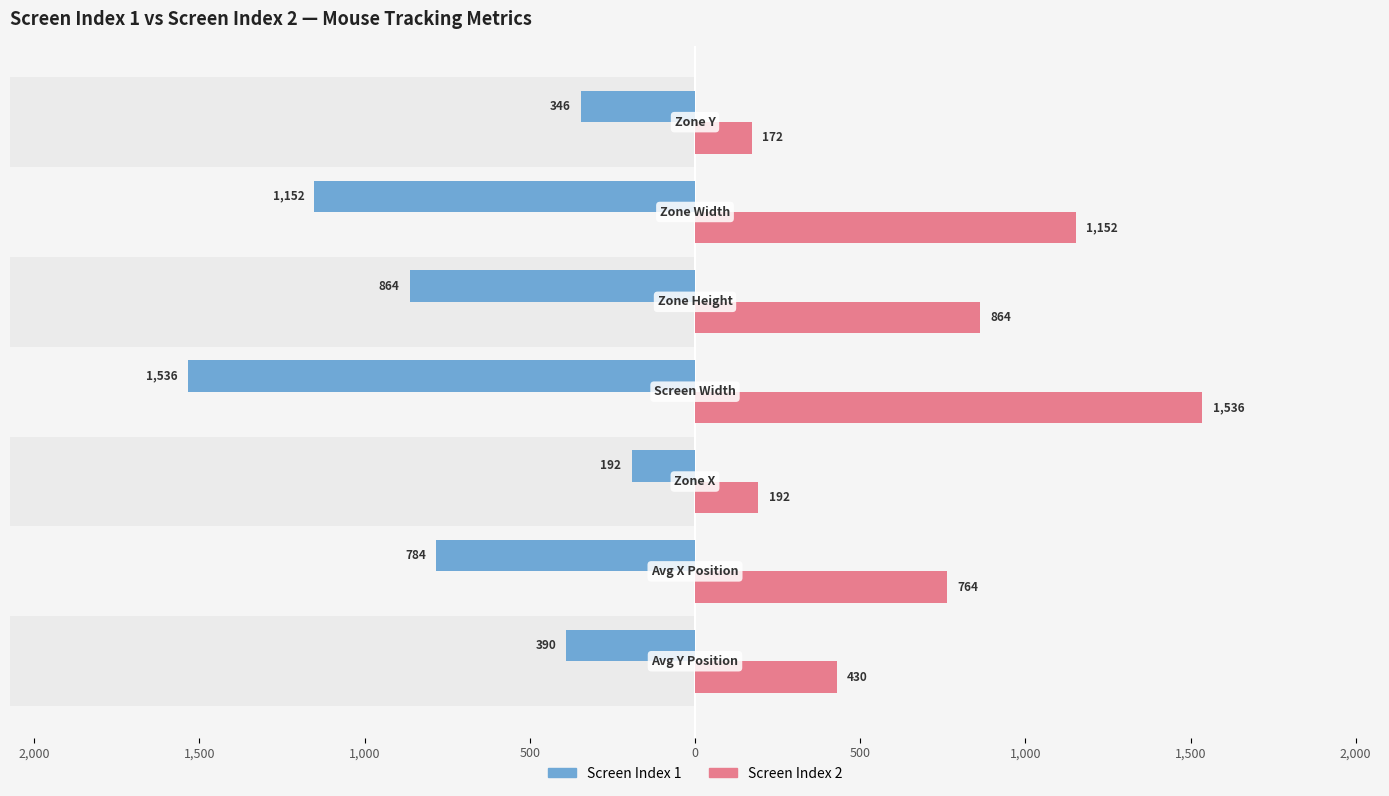

What is the difference between the second highest and second lowest values in the Screen Index 1 series?

806